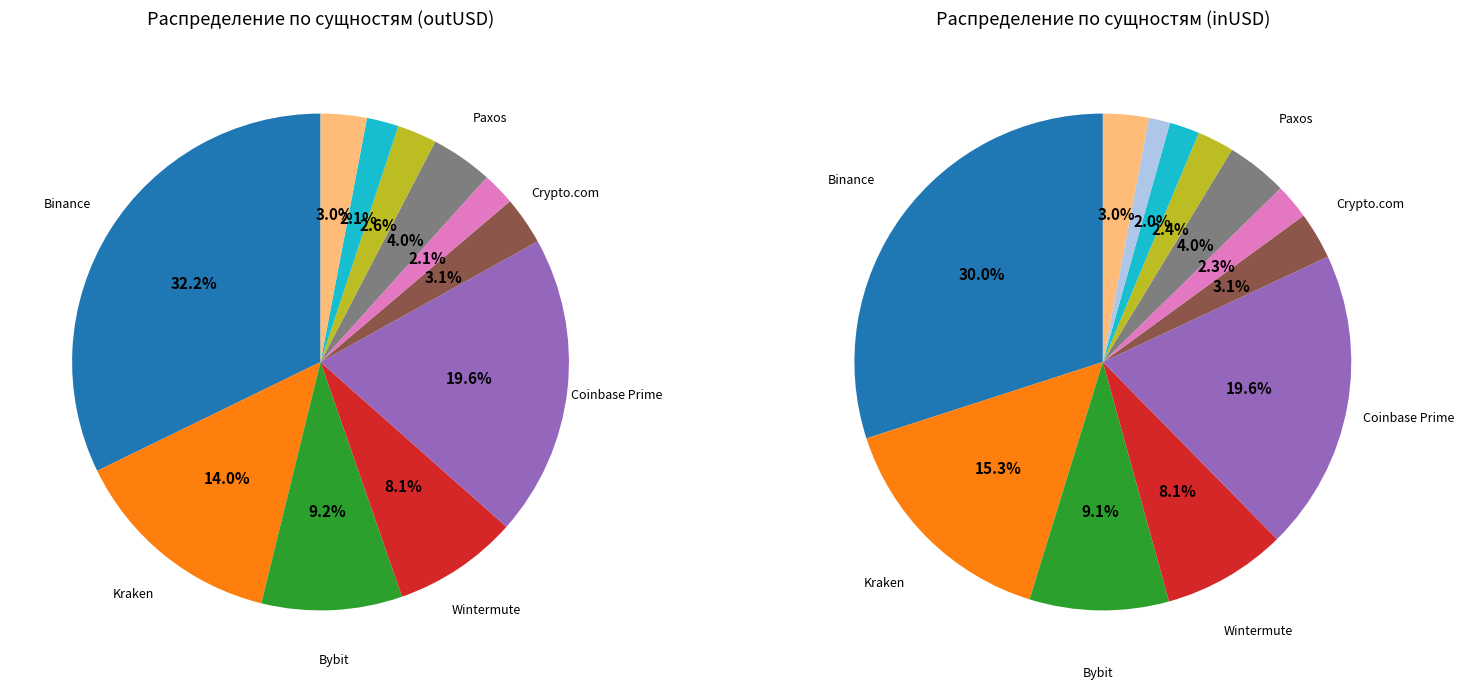

Count the number of slices in the pie.

12